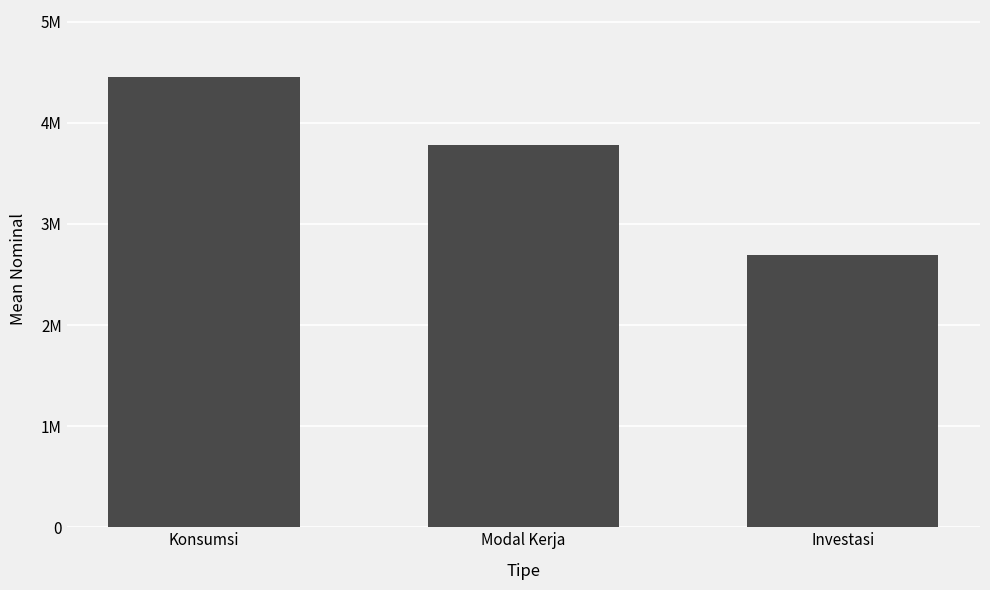

Reading left to right, transcribe all the data shown in this chart.

4448632.0	3778252.2	2690132.1